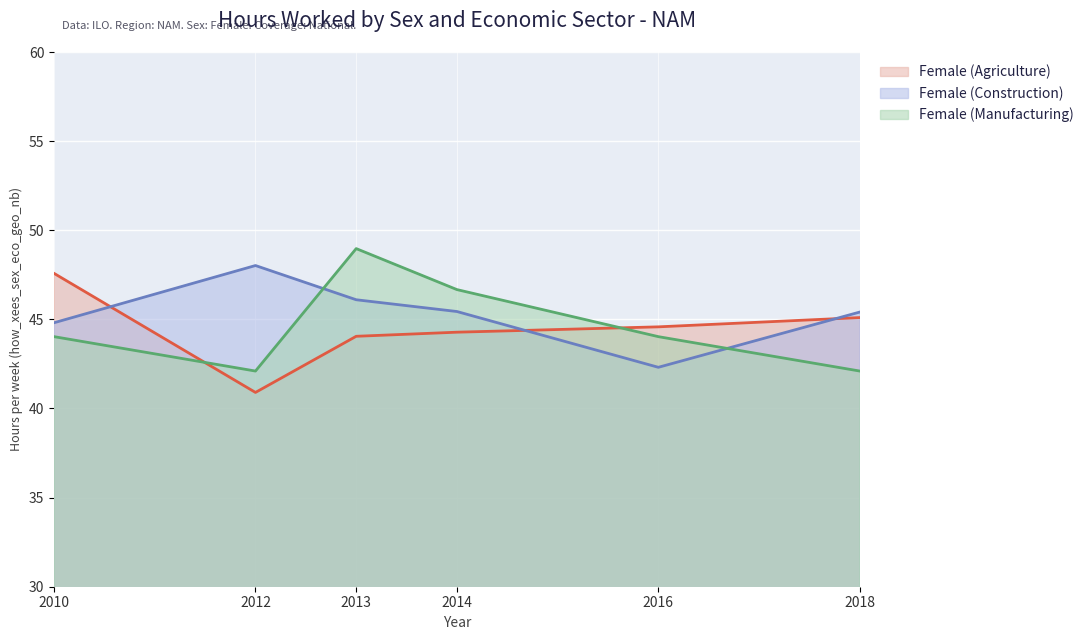

What is the approximate value of Female (Agriculture) at 2012?

40.9